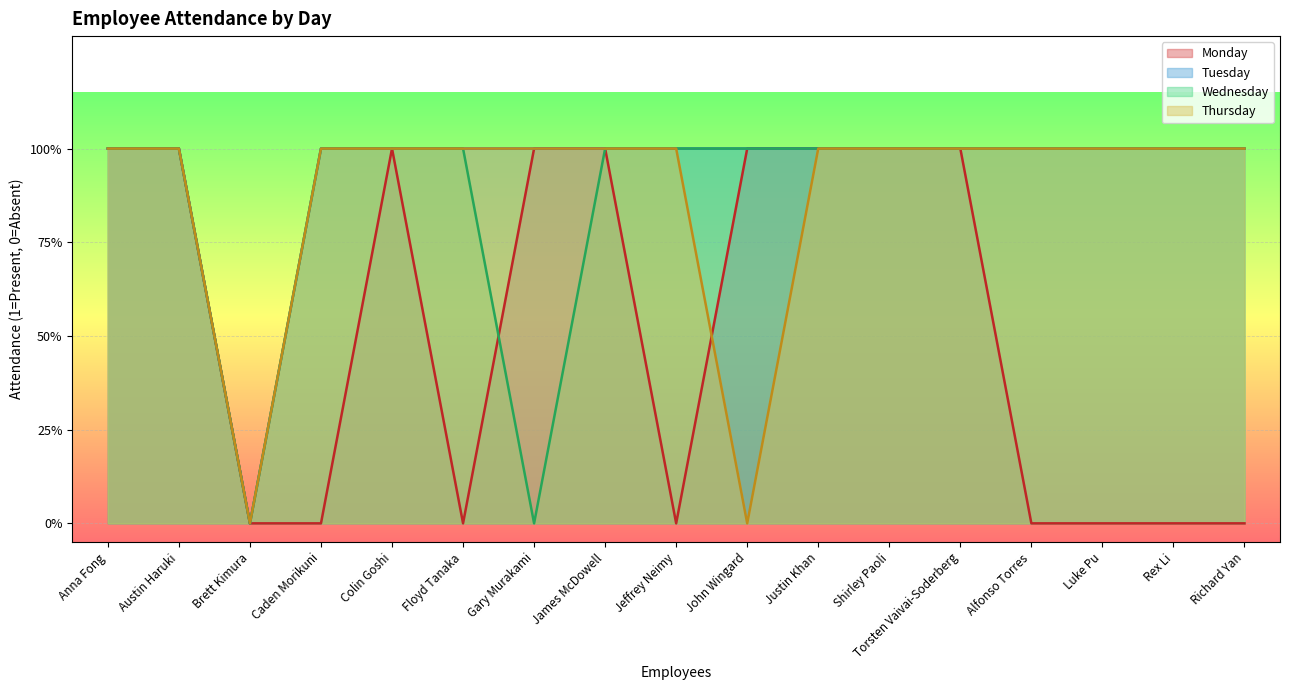

Does the chart display data point markers on the line(s)?

No